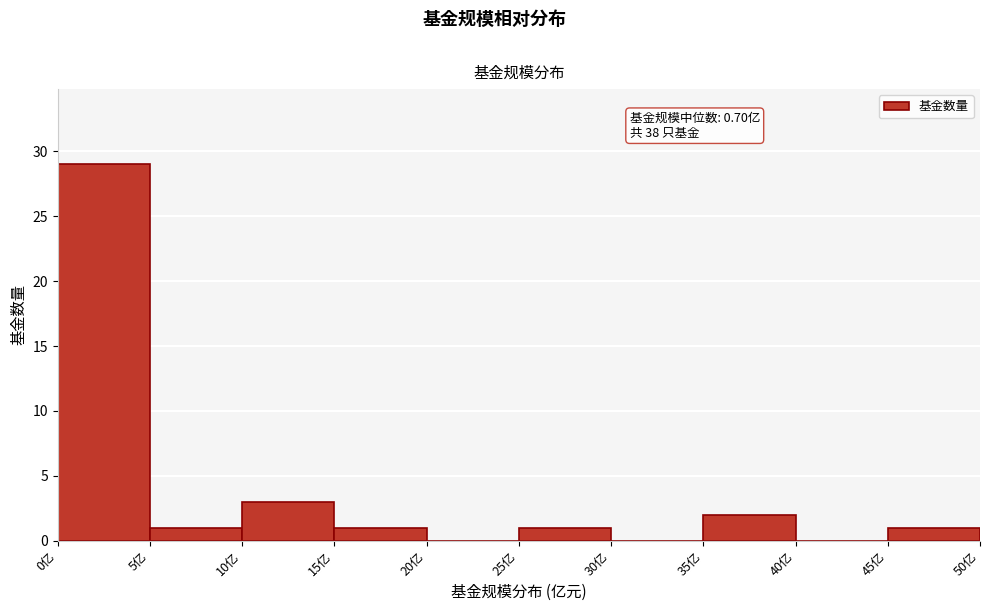

Over which range of the x-axis is the bar tallest?

0 to 5